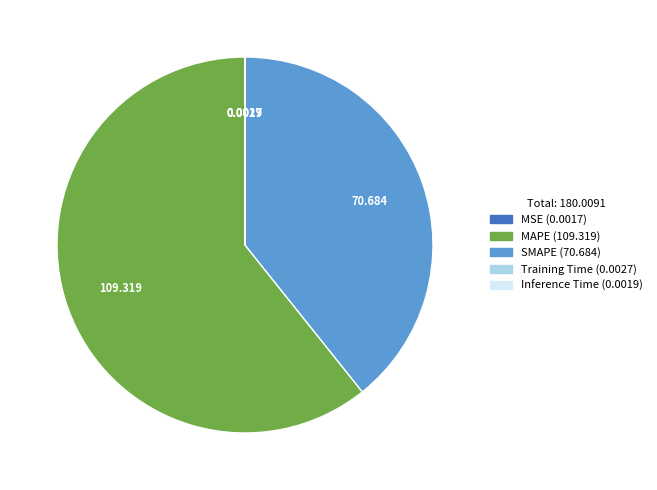

Is there a majority slice in this chart?

Yes